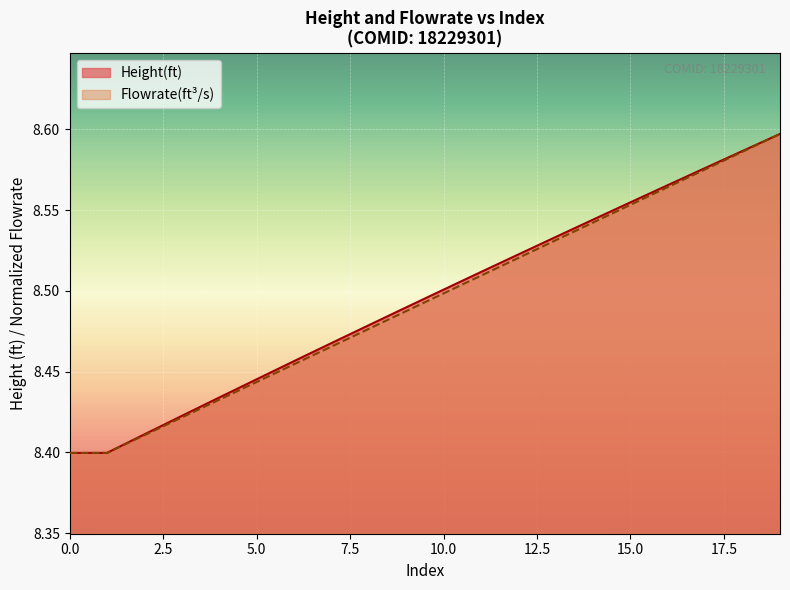

Does the chart display data point markers on the line(s)?

No